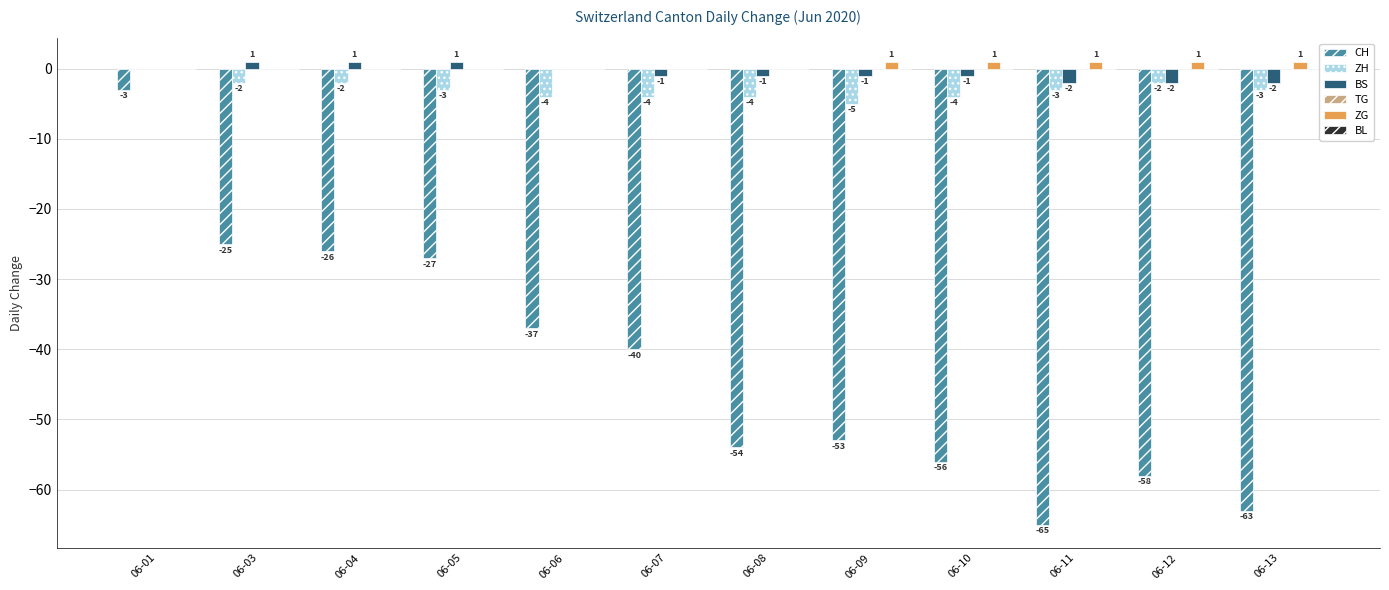

Which series changed the most between 06-01 and 06-07?

CH